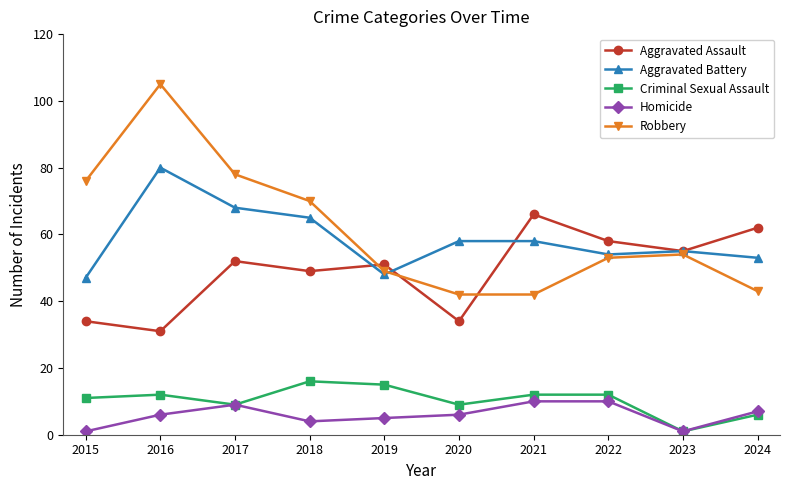

What is the difference between the highest and lowest values at 2018?

66